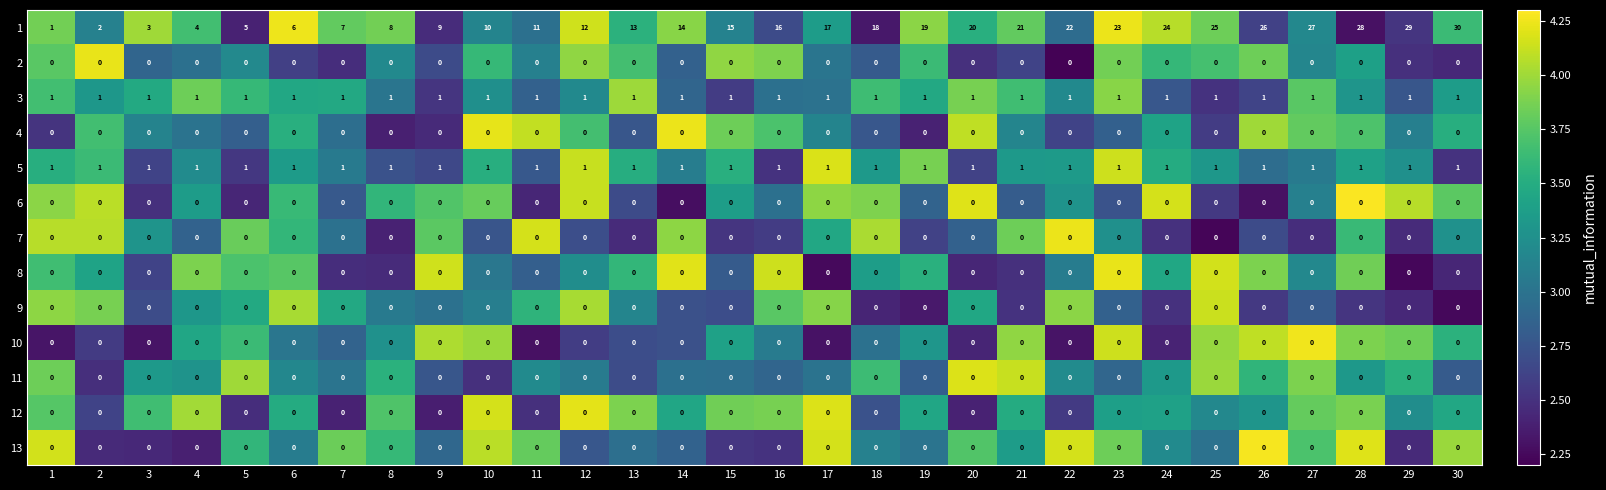

Between 4 and 23, which series saw the biggest shift?

1